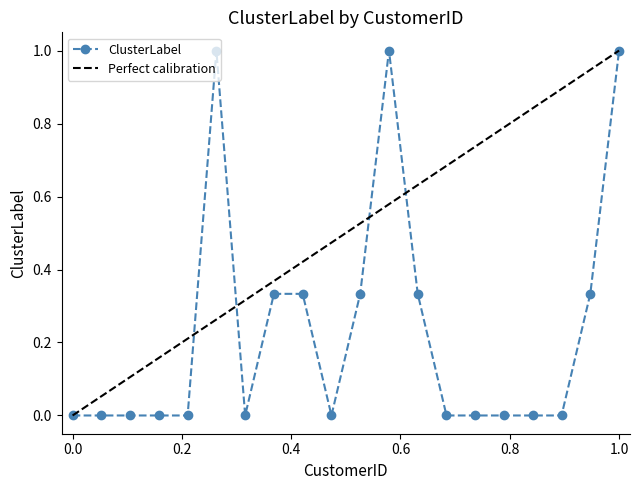

Does the chart display data point markers on the line(s)?

Yes